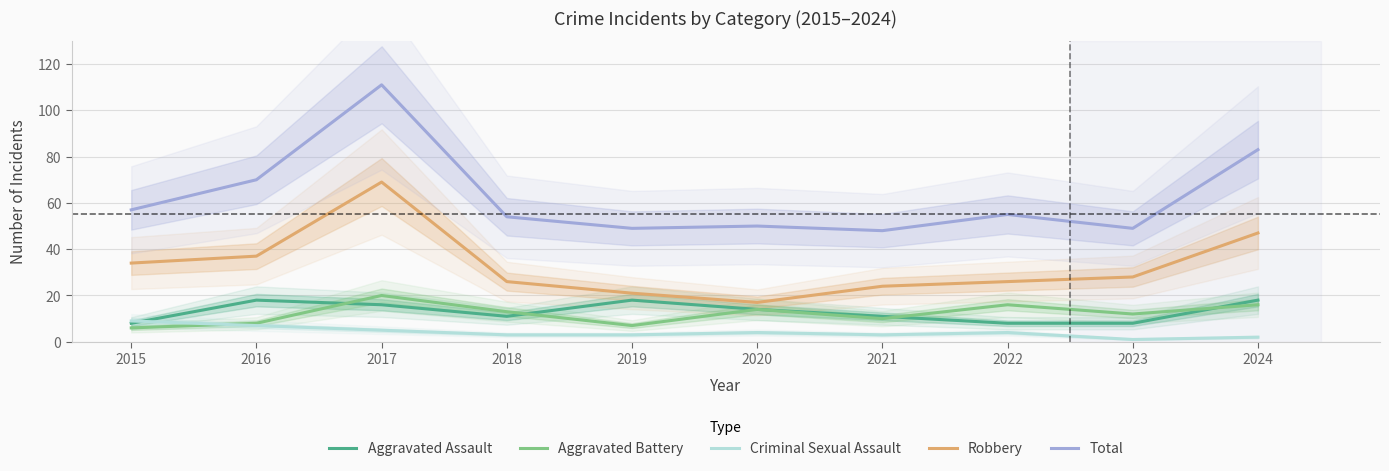

Is the value of Robbery at 2015 greater than the value of Aggravated Battery at 2016?

Yes